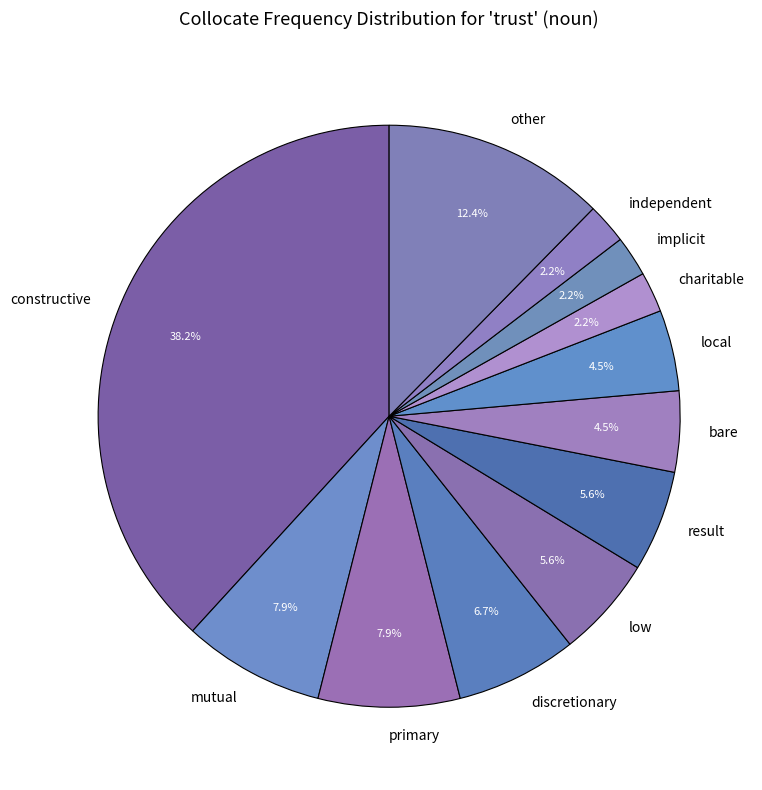

Approximately how many times larger is the value at independent compared to mutual?

0.3